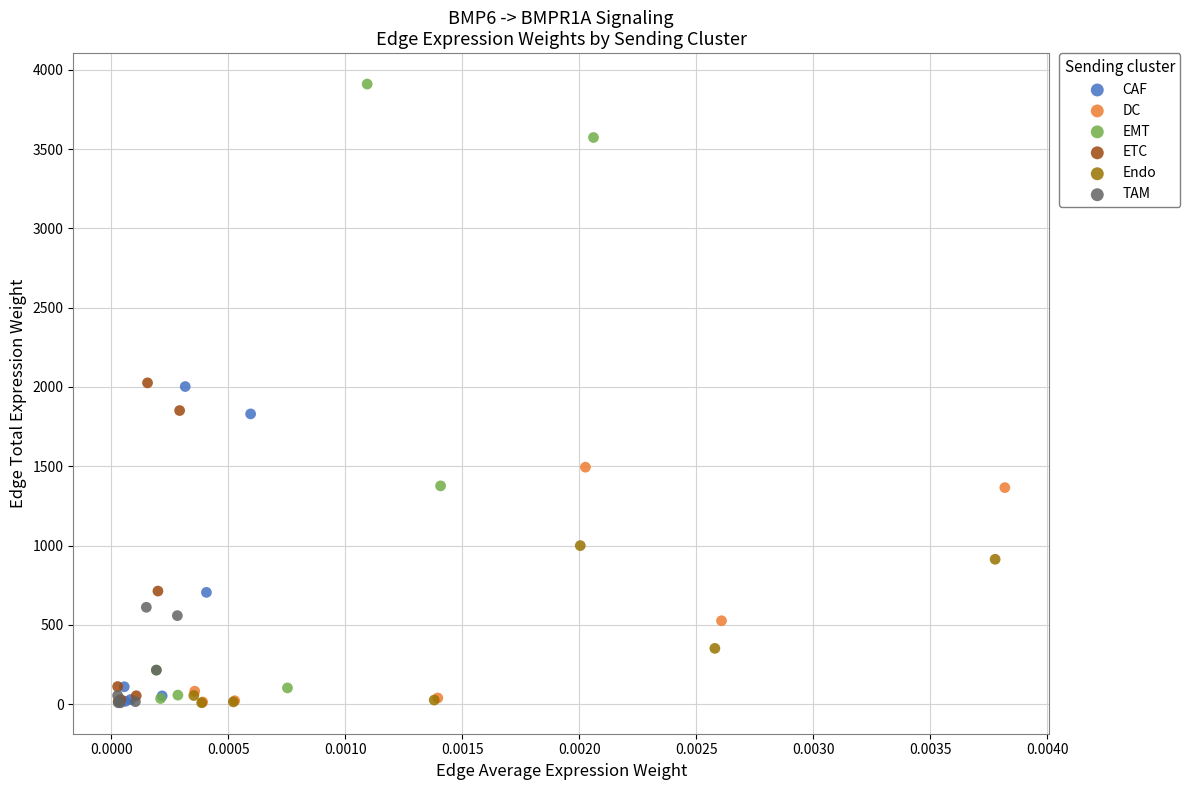

Which series reaches the maximum Y coordinate?

EMT